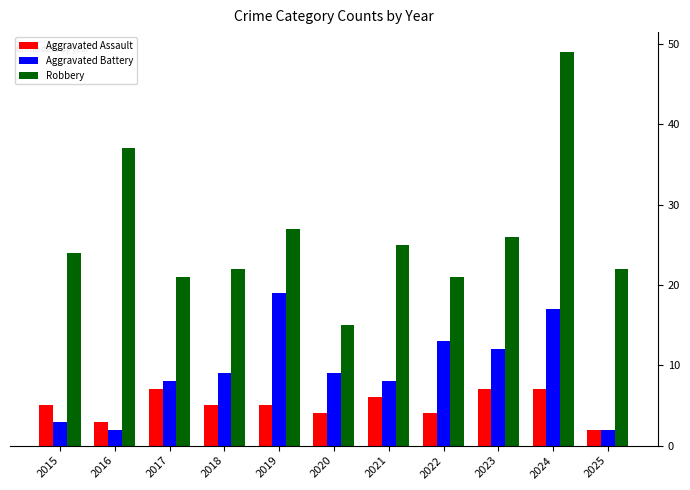

What is the total value across all series at 2023?

45